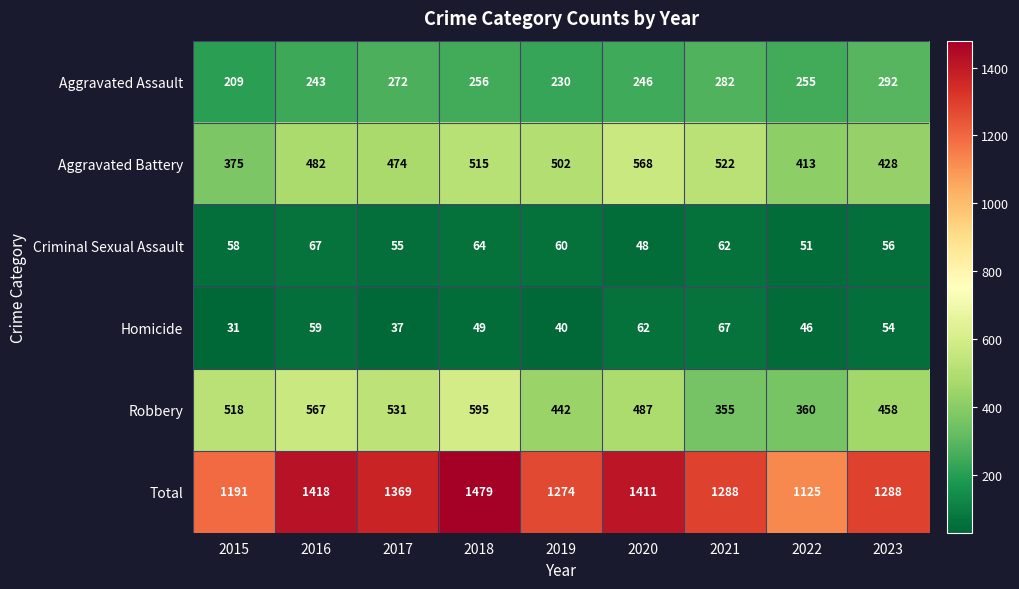

Read the Robbery value at 2022, to the nearest 5.

360